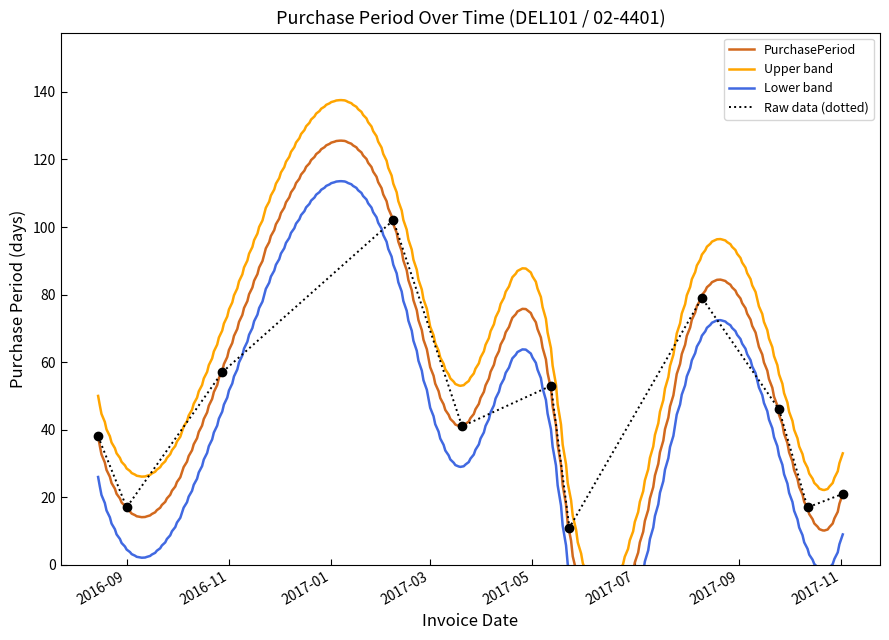

What position from the right is 2017-05-12?

6